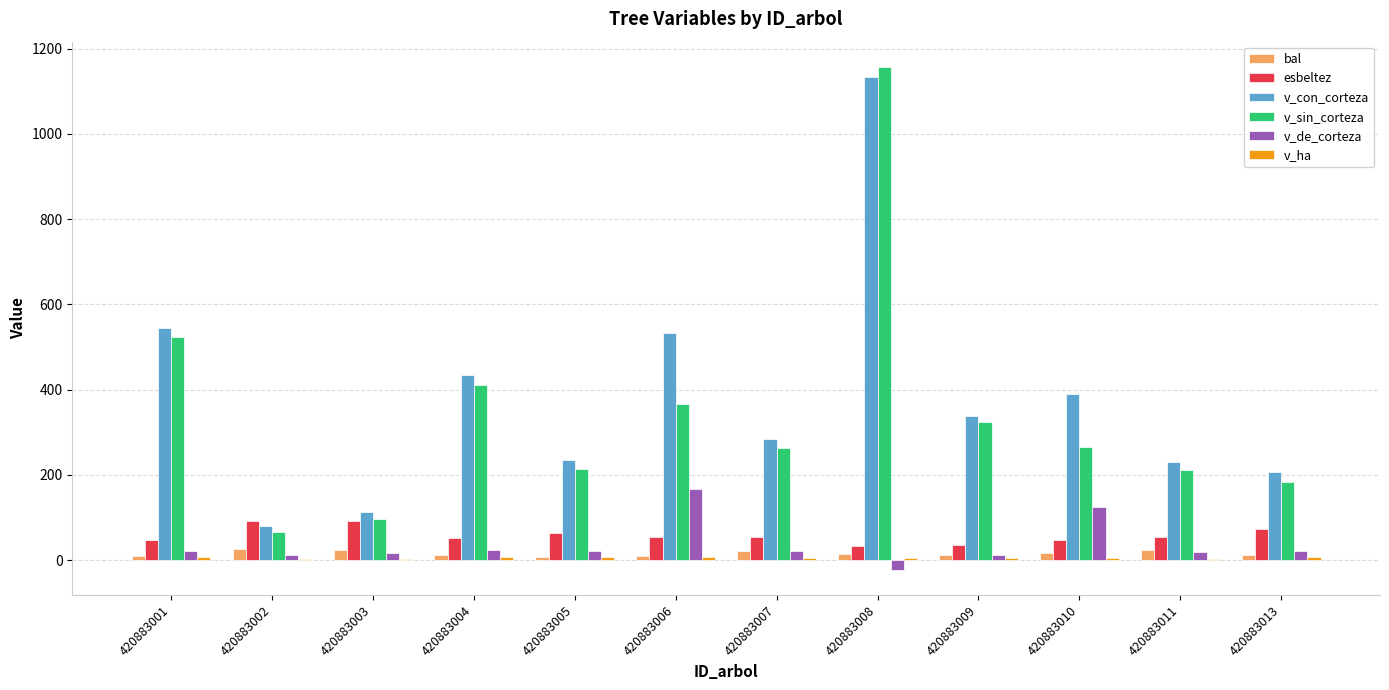

Which series changed the most between 420883003 and 420883006?

v_con_corteza